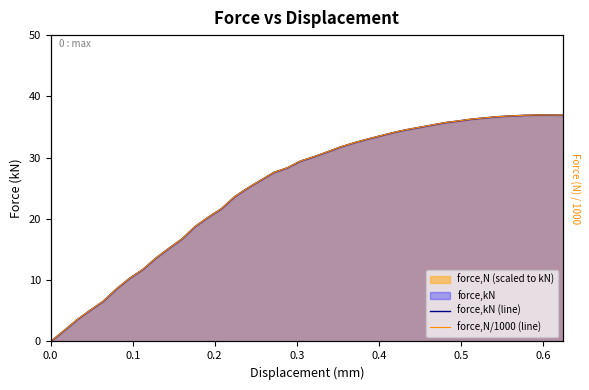

What is the average value of the force,N/1000 (line) series?

25.3